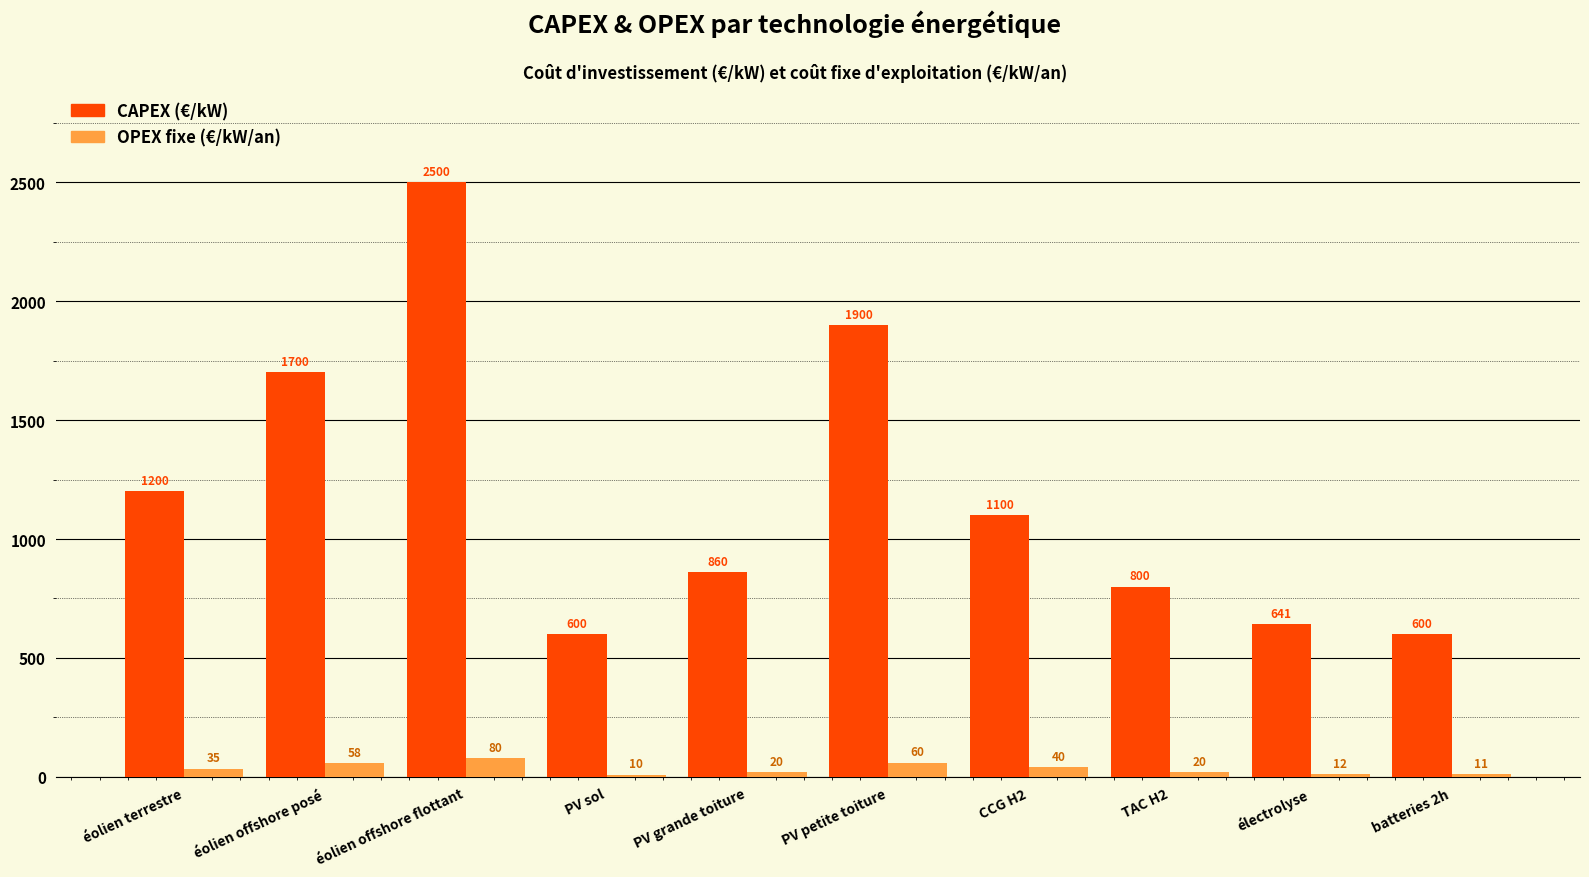

Reading left to right, list all the values displayed in this chart.

CAPEX (€/kW): éolien terrestre=1200	éolien offshore posé=1700	éolien offshore flottant=2500	PV sol=600	PV grande toiture=860	PV petite toiture=1900	CCG H2=1100	TAC H2=800	électrolyse=641	batteries 2h=600
OPEX fixe (€/kW/an): éolien terrestre=35	éolien offshore posé=58	éolien offshore flottant=80	PV sol=10	PV grande toiture=20	PV petite toiture=60	CCG H2=40	TAC H2=20	électrolyse=12	batteries 2h=11